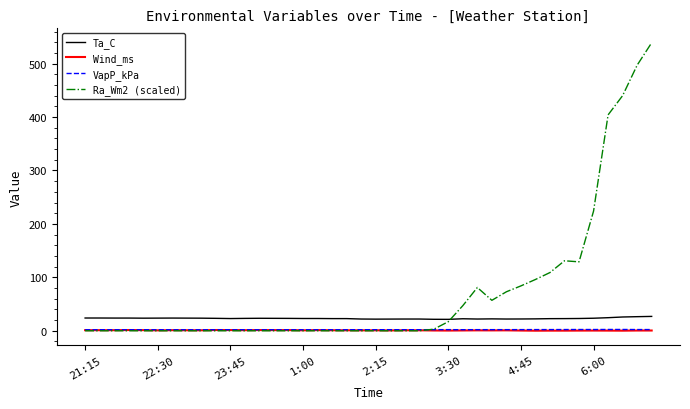

What is the difference between the maximum and minimum values in the VapP_kPa series?

0.6